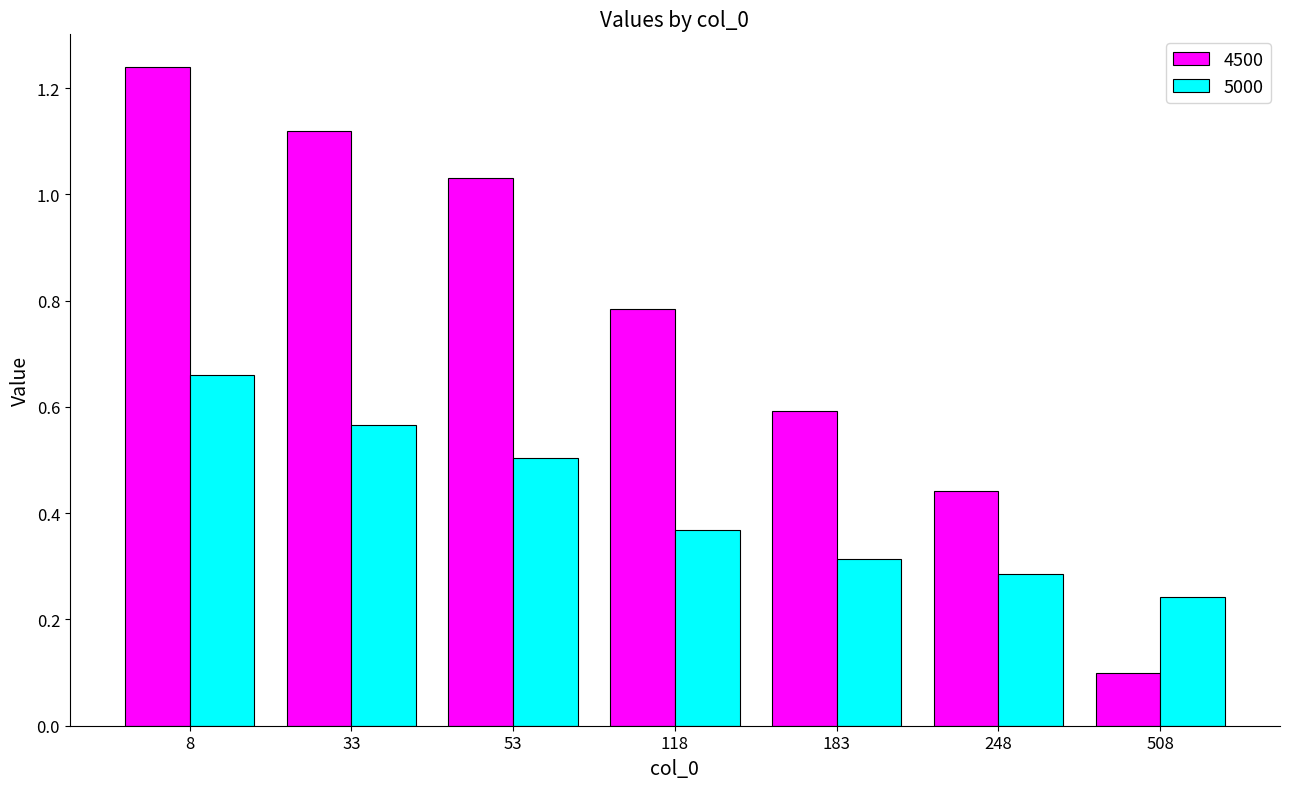

What is the sum of the 4500 values at 33 and 8?

2.4